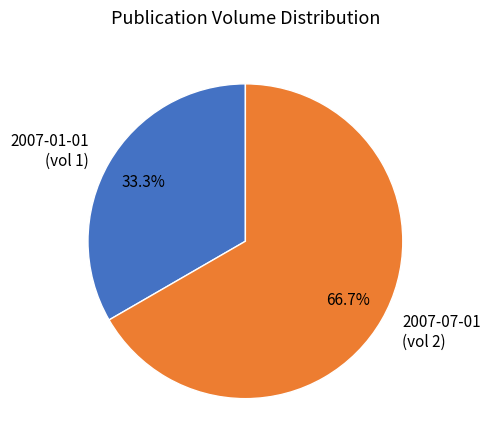

How many slices are in this pie chart?

2